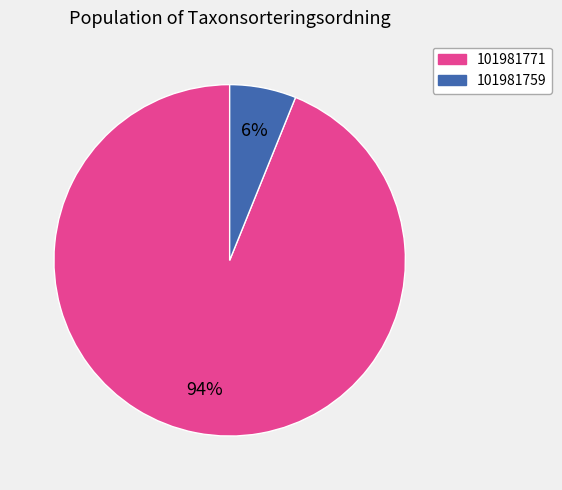

To the nearest percent, what is the difference between the 101981771 and 101981759 slice percentages?

88%